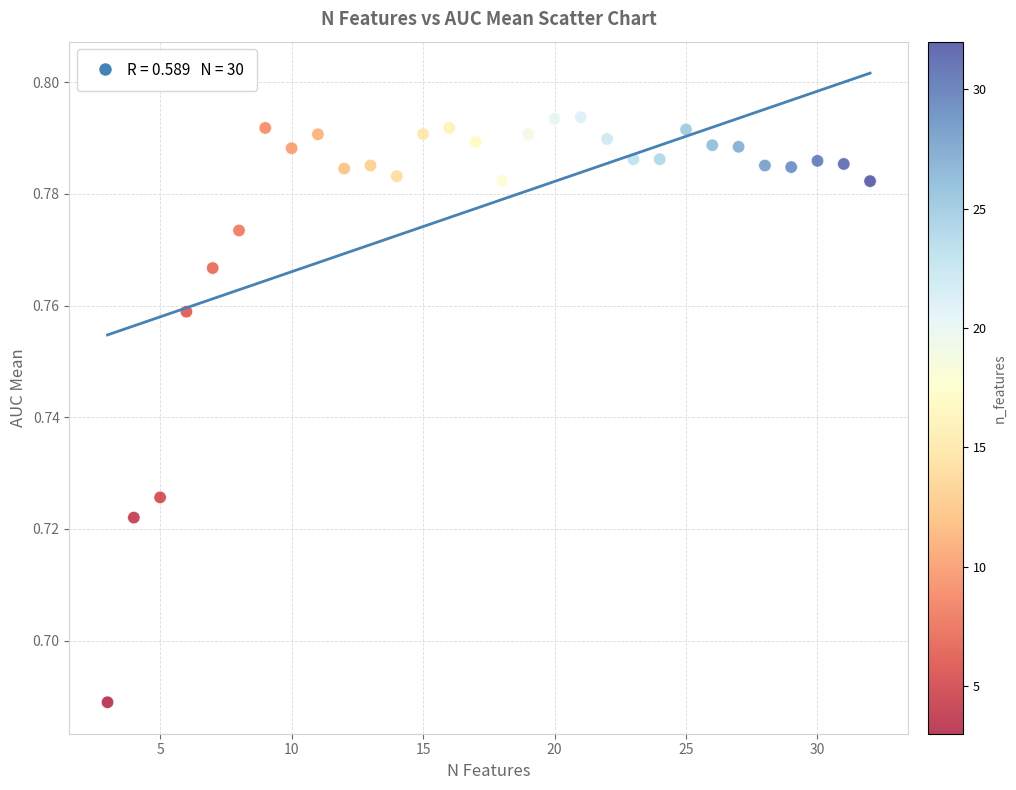

What is the range of X values (max minus min)?

29.0